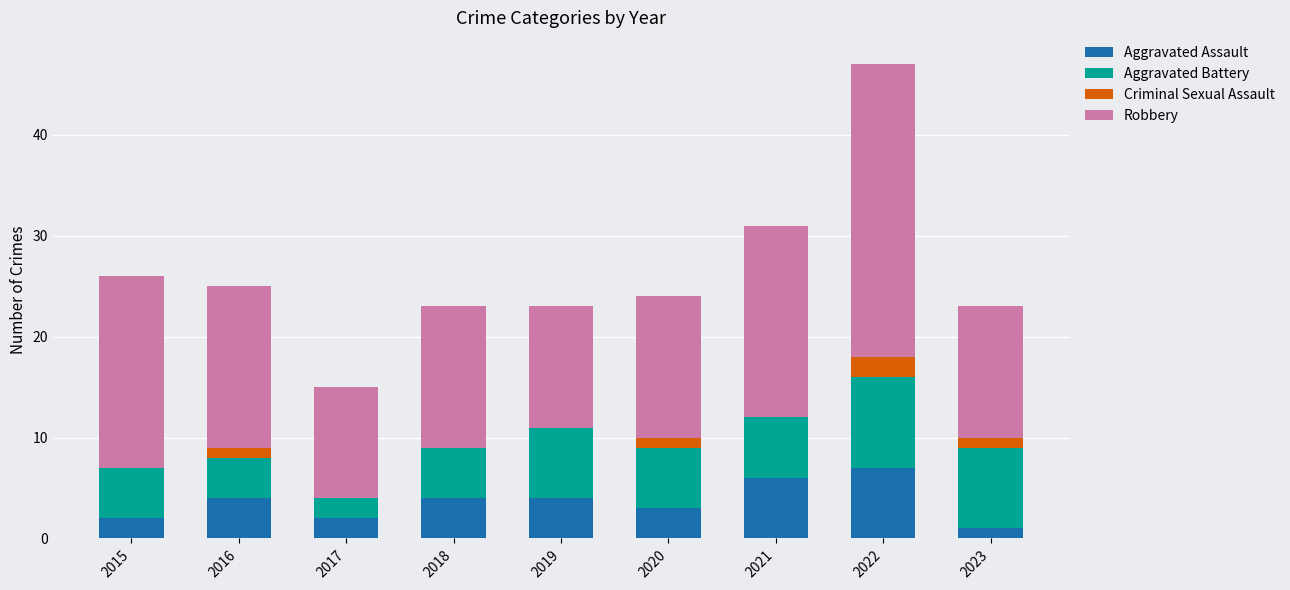

True or false: Aggravated Assault has a value of 4 at 2018.

True